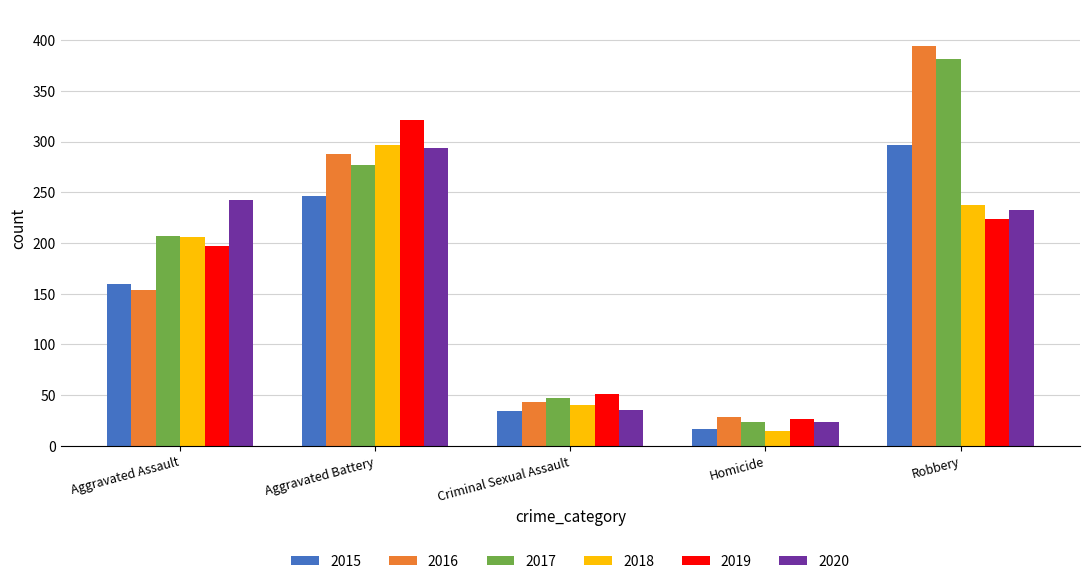

What are all the series names shown in the legend?

2015, 2016, 2017, 2018, 2019, 2020